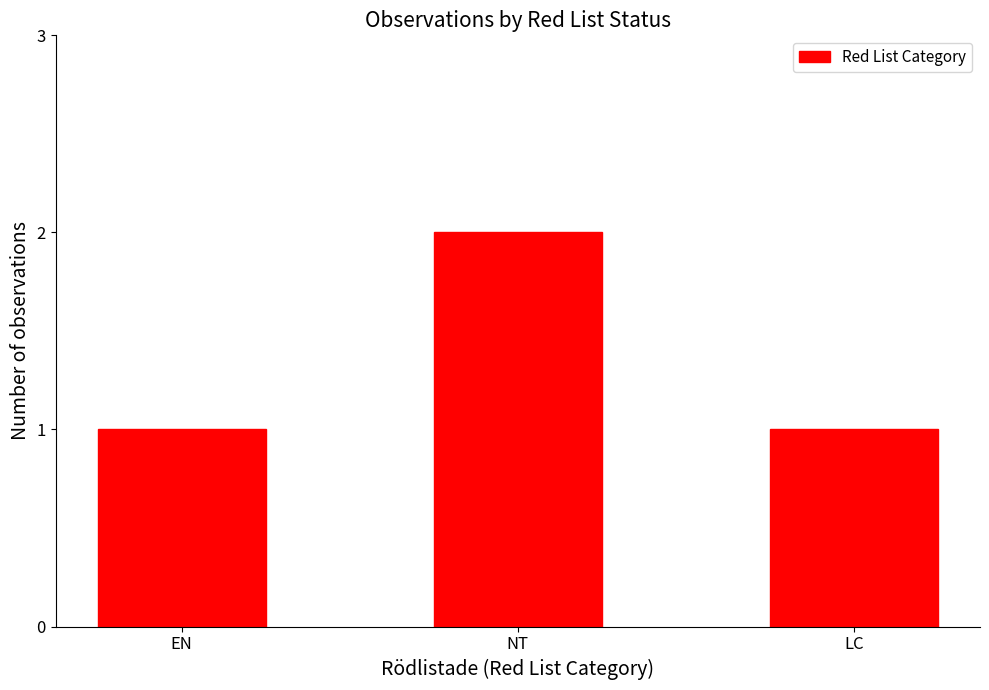

The value at LC is 2. True or false?

False